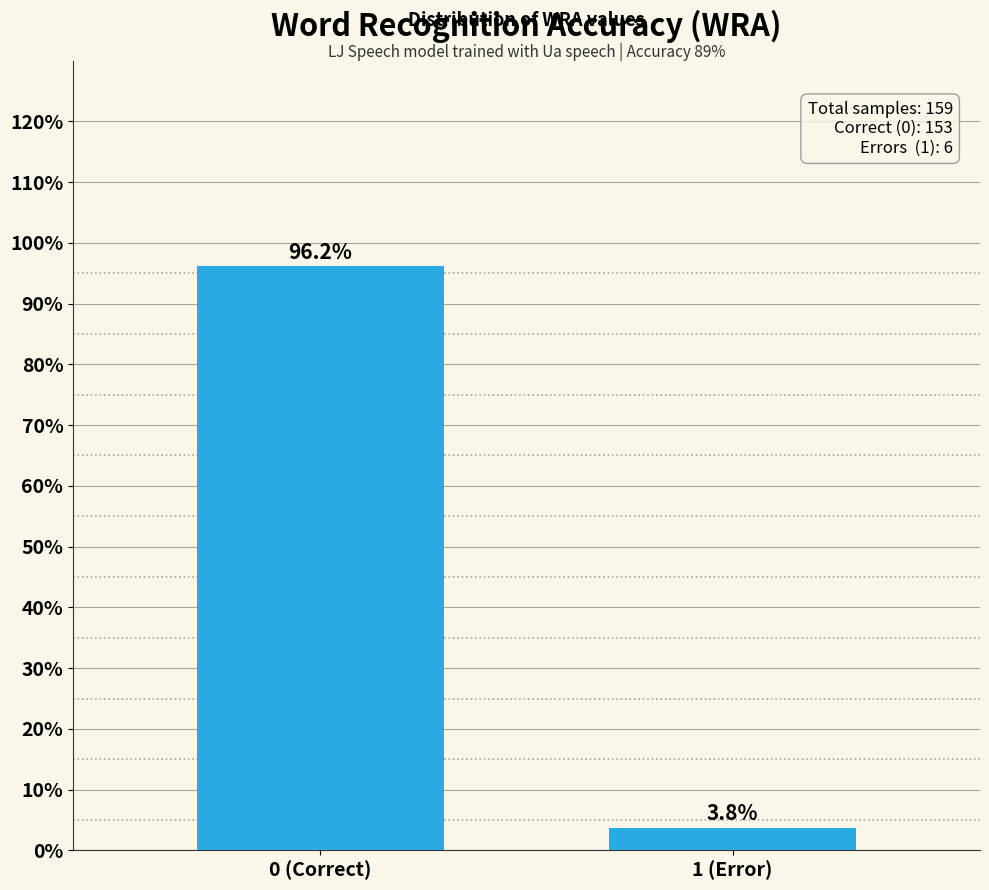

Reading left to right, list all the values displayed in this chart.

96.2	3.8